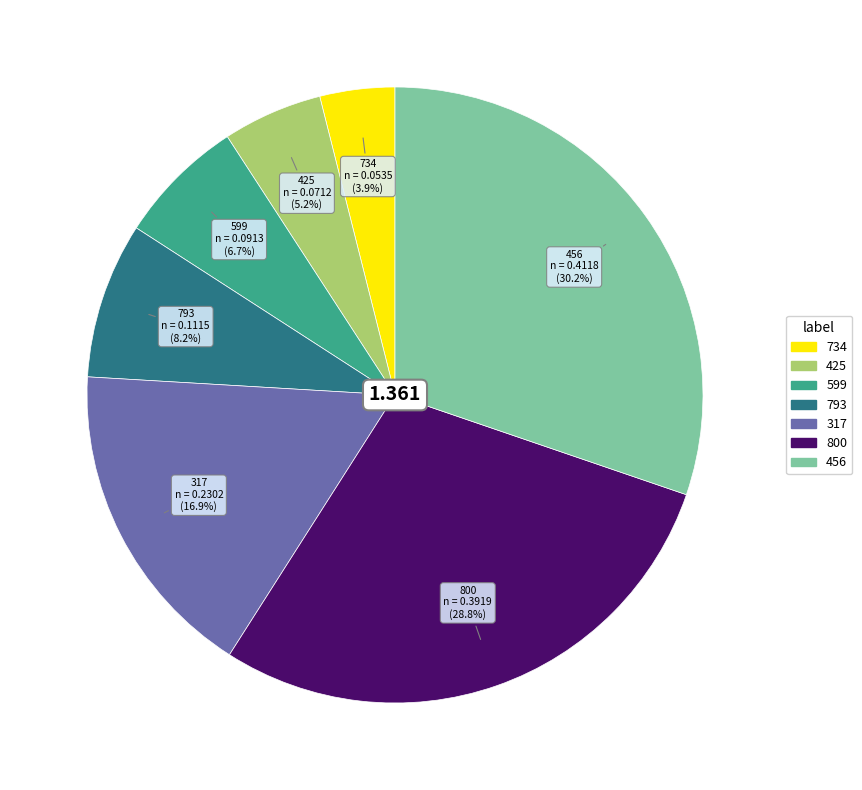

True or false: 456 accounts for 16% of the total.

False